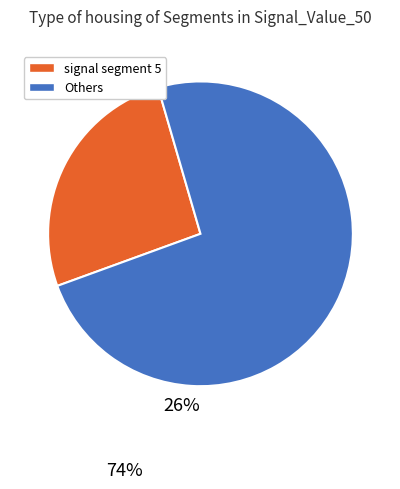

Which has a higher value, signal segment 5 or Others?

Others